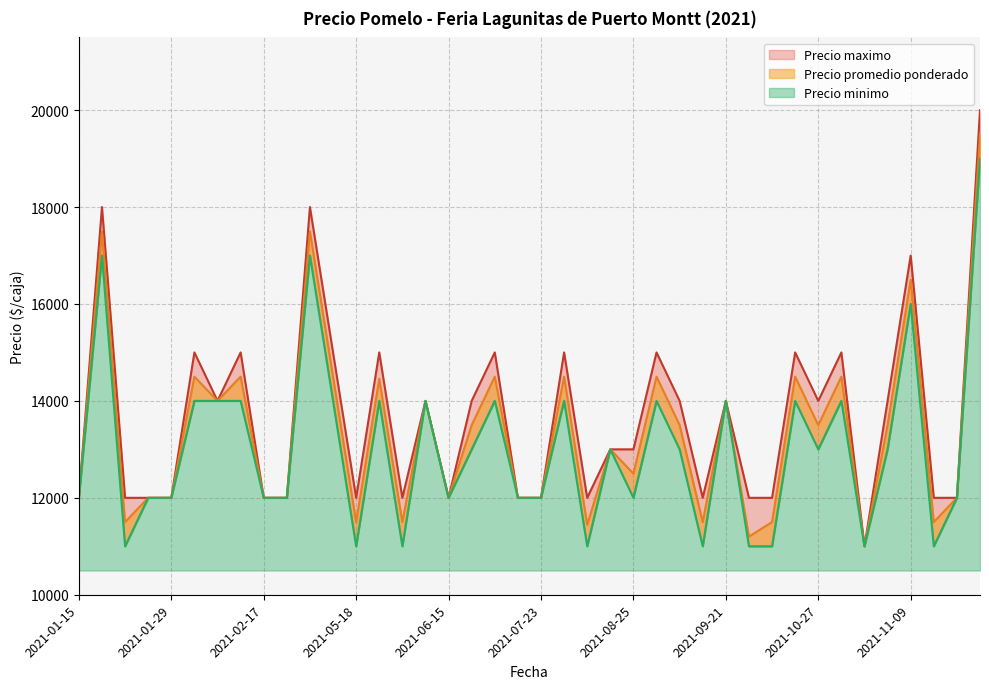

Rank the series at 2021-11-22 from highest to lowest value.

Precio maximo, Precio promedio ponderado, Precio minimo